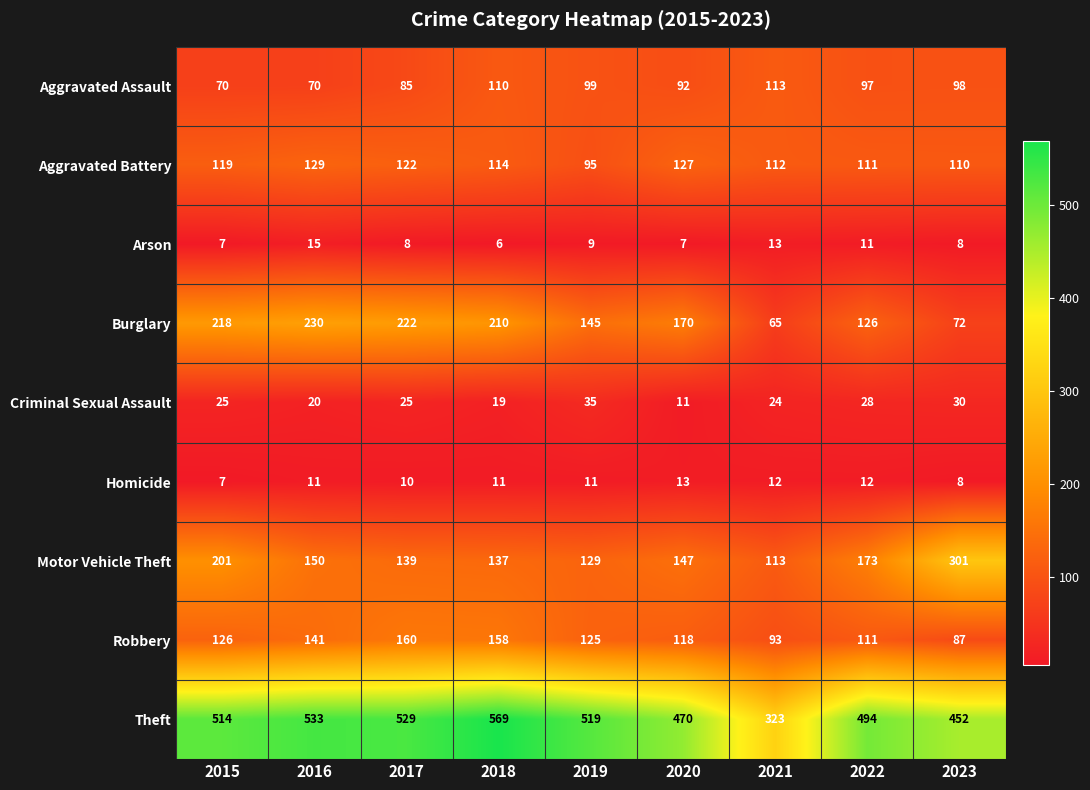

At how many categories does at least one series exceed 175?

9